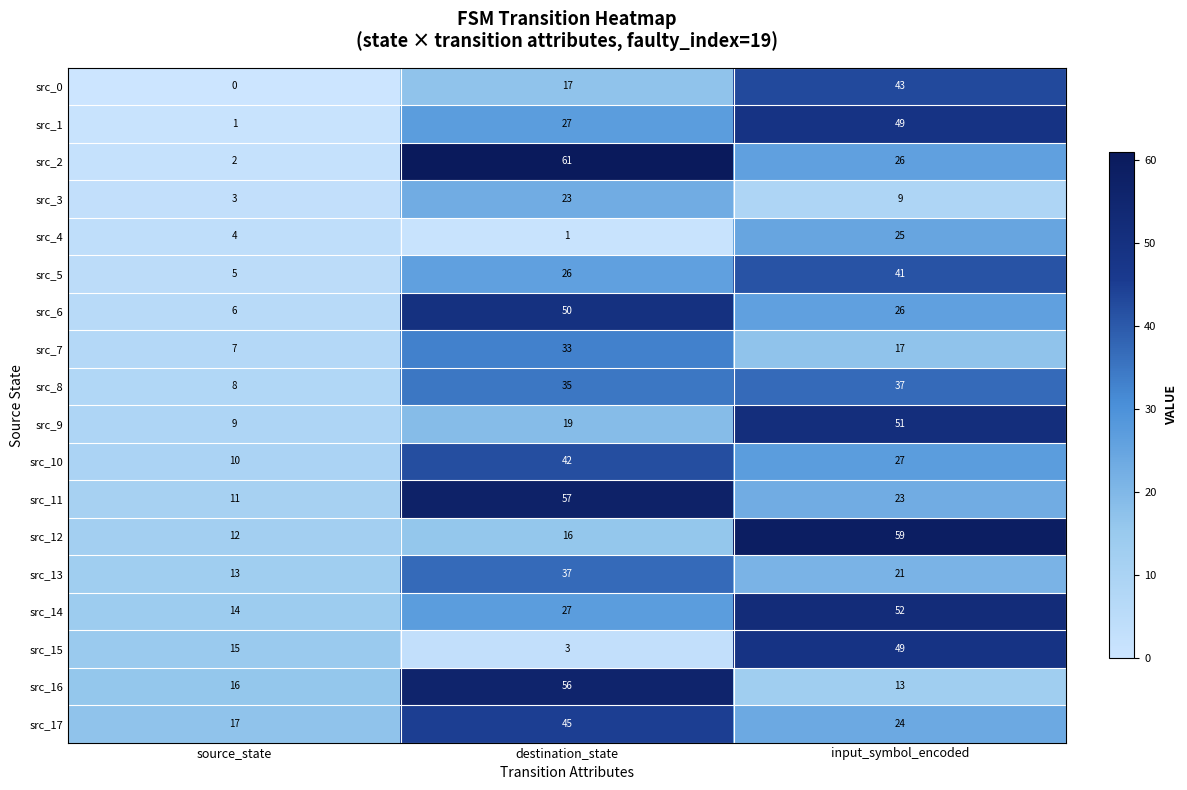

How many src_7 values are between 7 and 33?

3